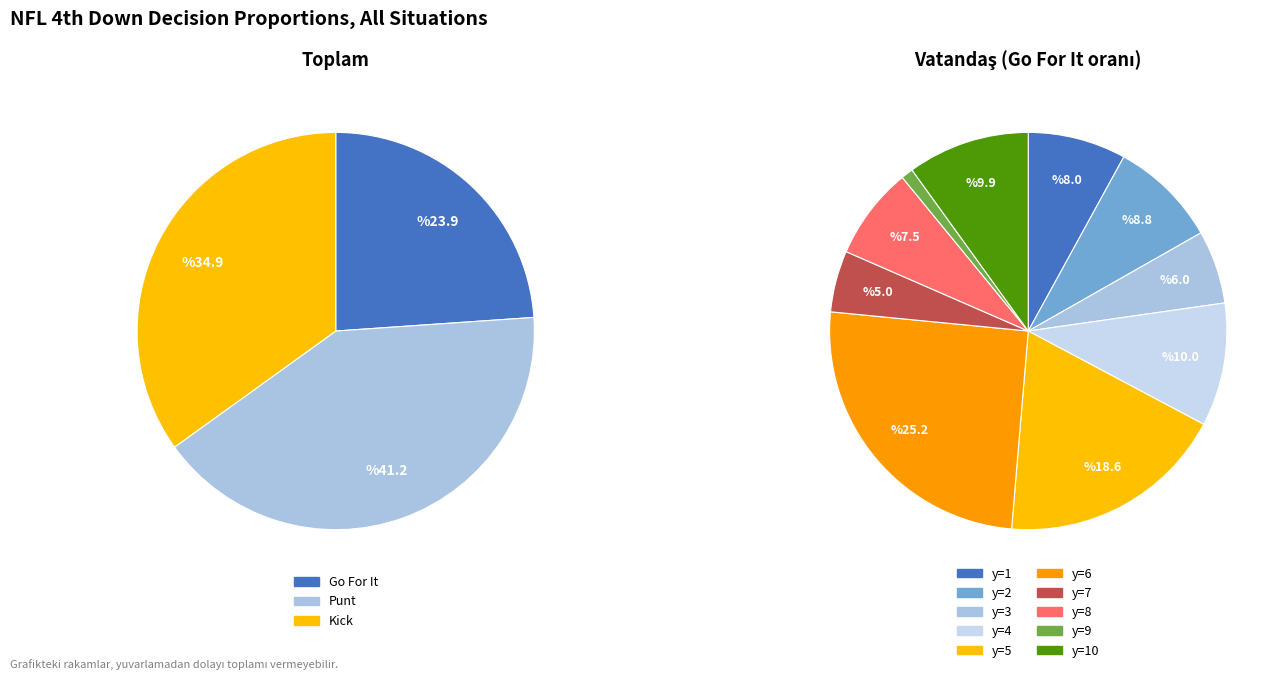

True or false: 3 accounts for 1% of the total.

False